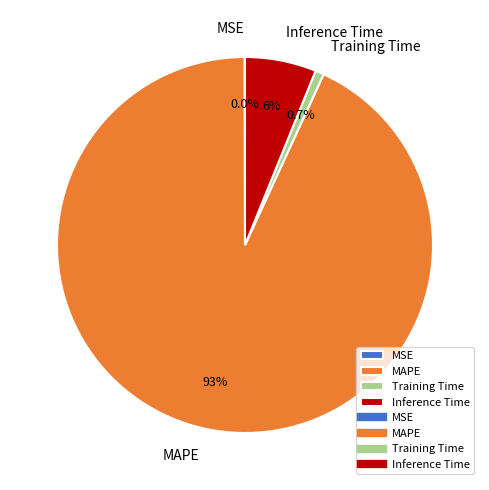

Which category has the biggest portion of the pie?

MAPE